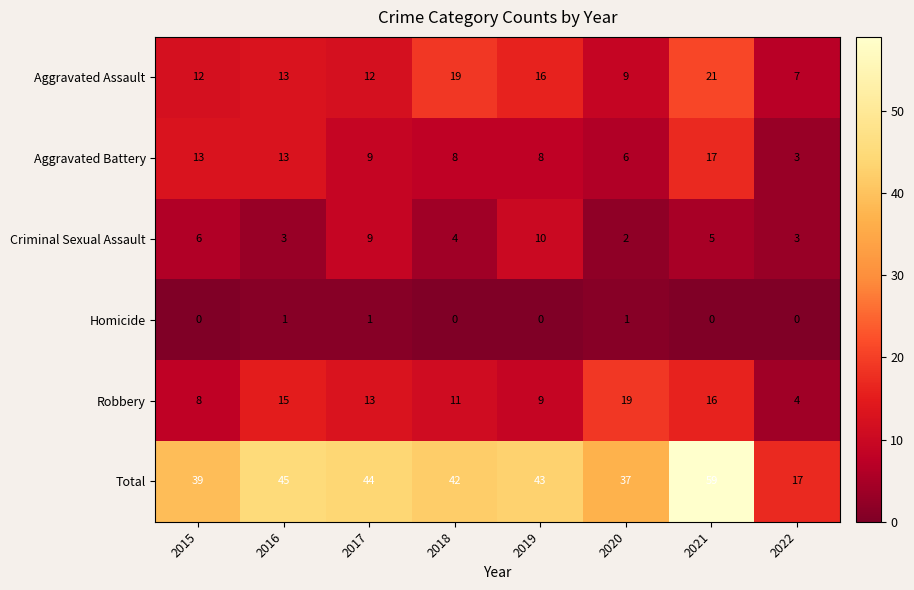

Count the Criminal Sexual Assault values in the range 3 to 9.

6